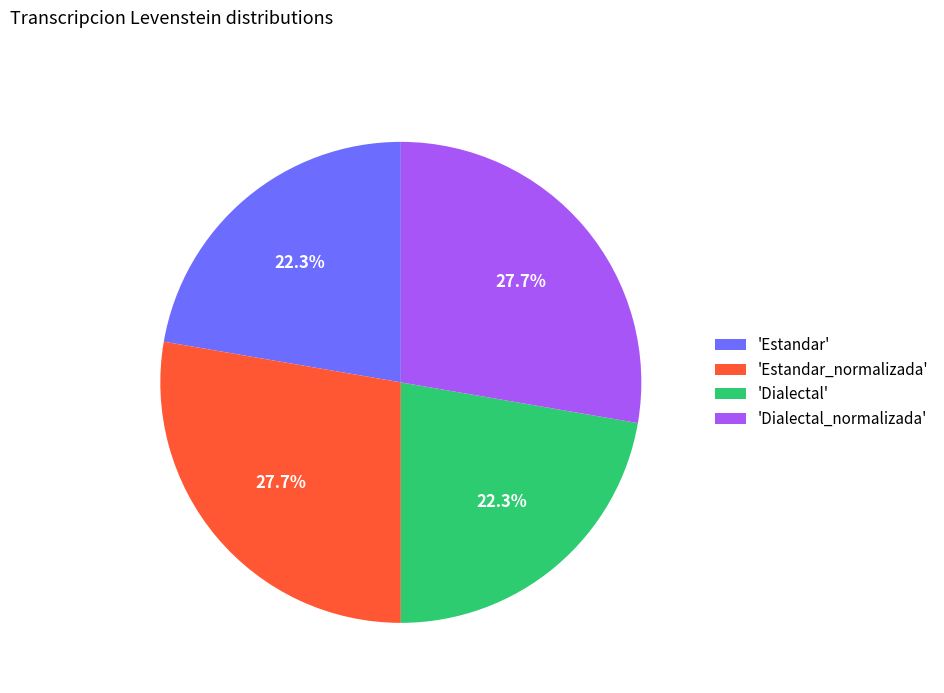

How many slices are in this pie chart?

4